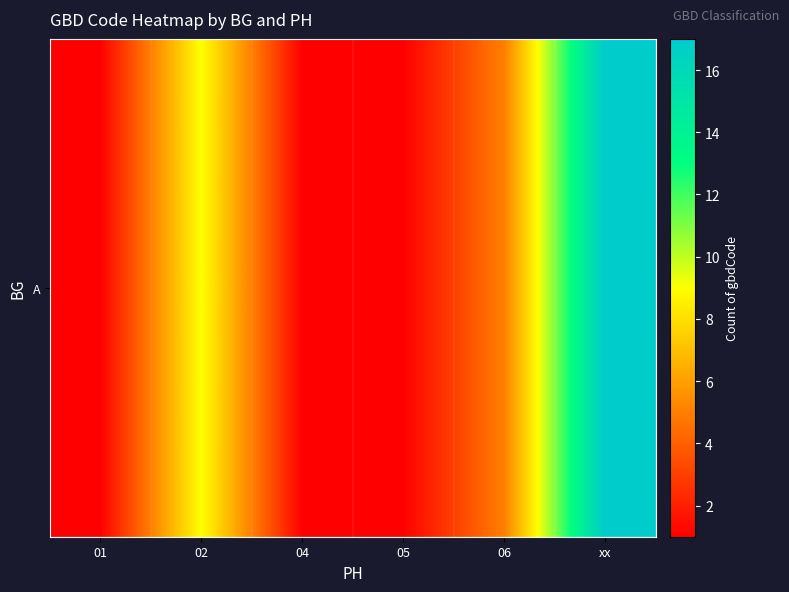

Reading right to left, transcribe all the data shown in this chart.

17	5	1	1	9	1